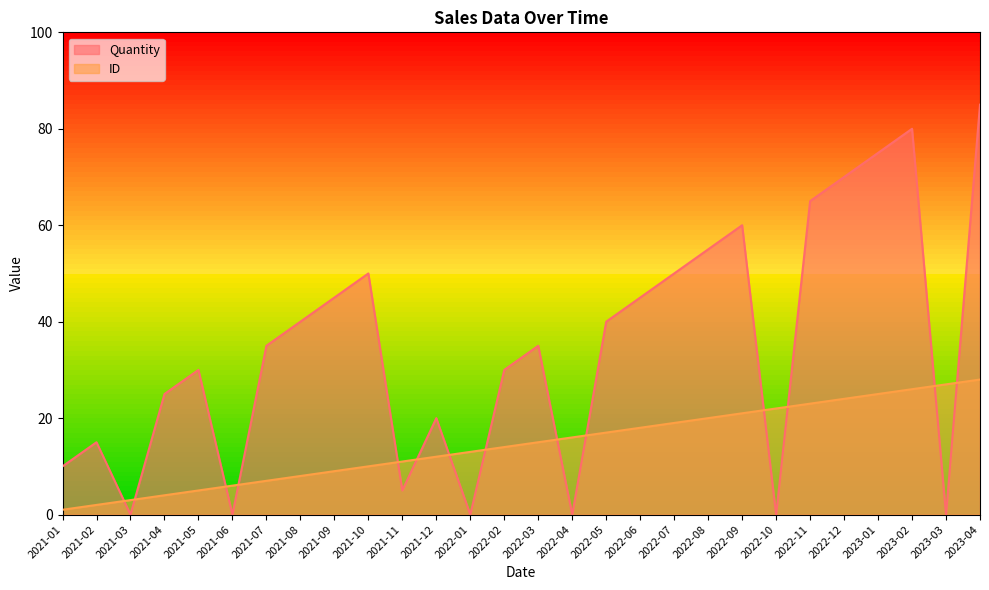

Where is Quantity nearest to the value 42?

2021-08